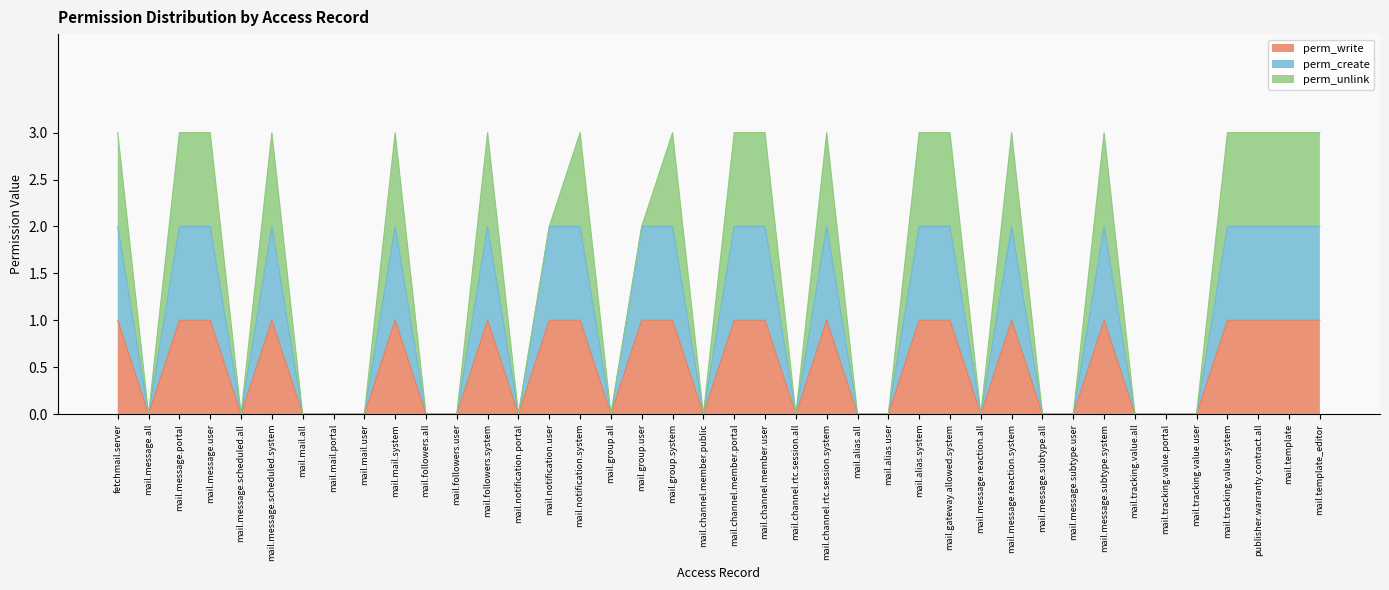

True or false: perm_create and perm_write intersect in this chart.

False